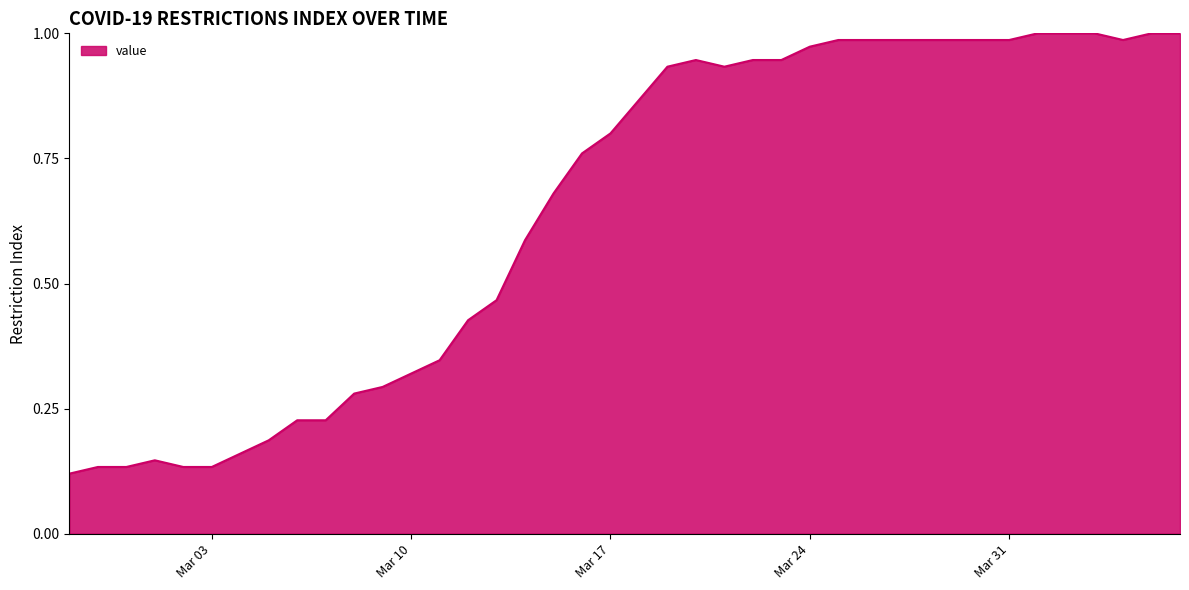

Where is the data nearest to the value 0?

2020-02-27